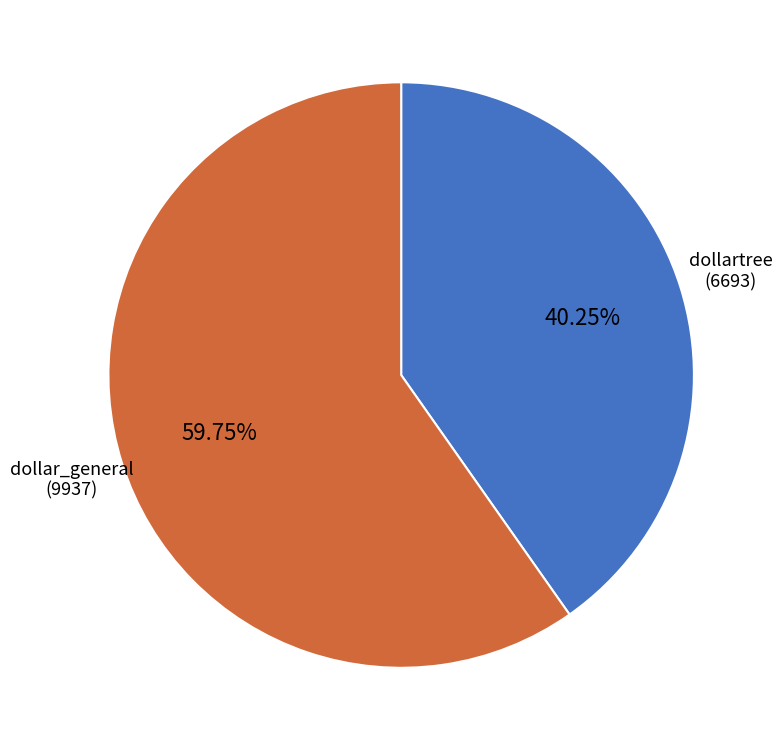

What is the ratio of the value at dollartree to the value at dollar_general?

0.7